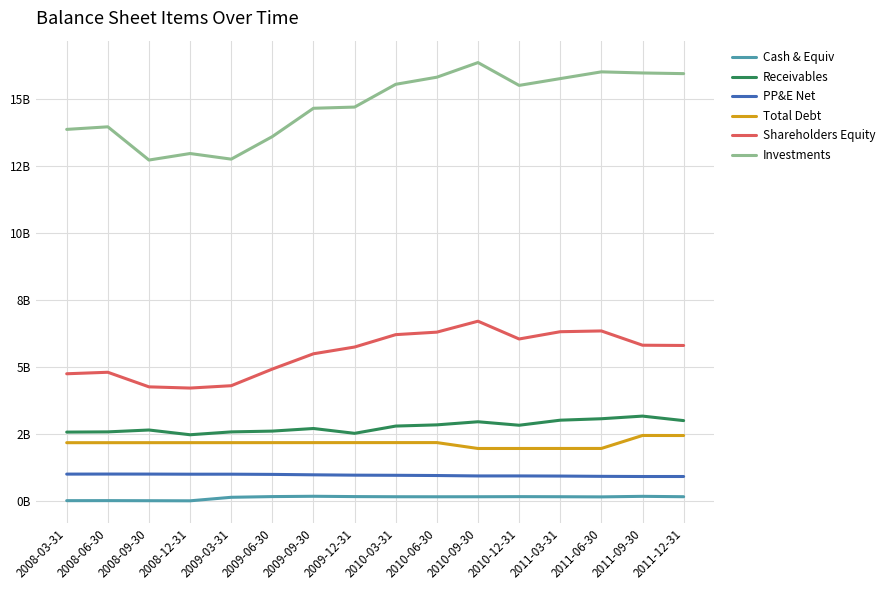

How many interior local valleys does the Receivables series have?

3